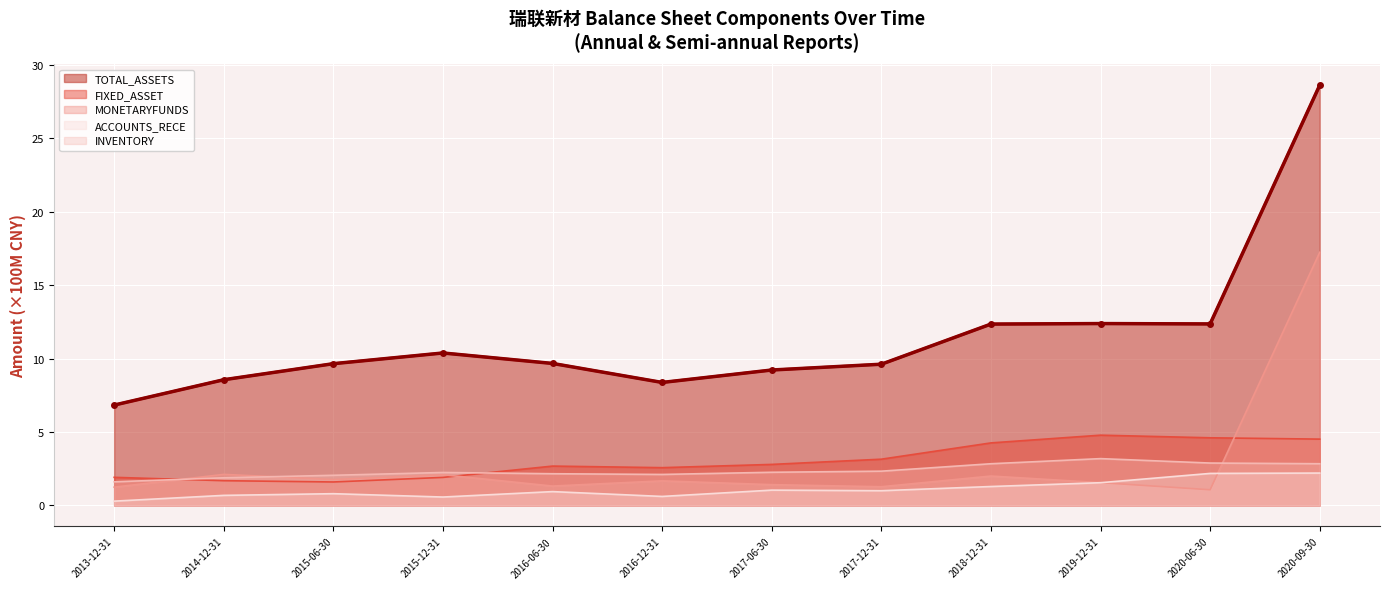

What are all the series names shown in the legend?

TOTAL_ASSETS, FIXED_ASSET, MONETARYFUNDS, ACCOUNTS_RECE, INVENTORY